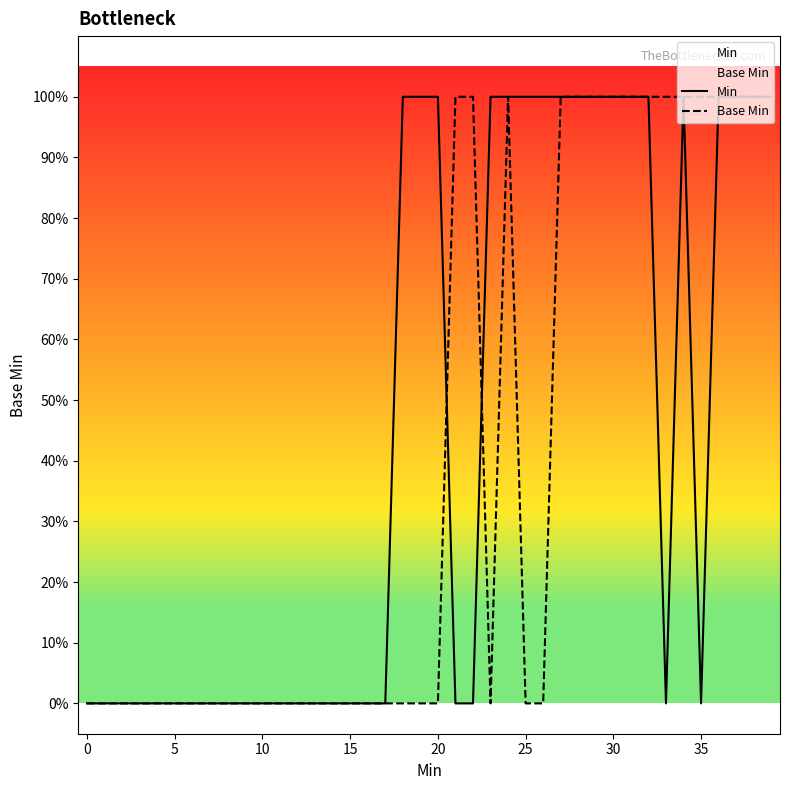

What is the difference between the maximum and minimum values in the Min series?

1